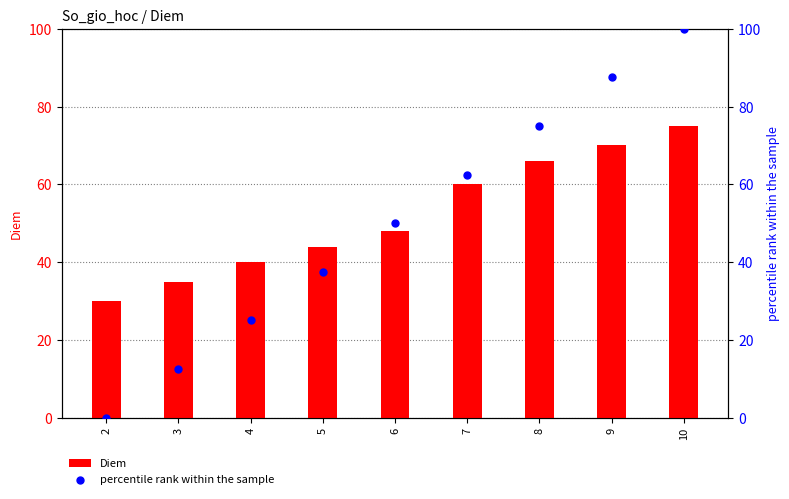

Which series has the largest total across all categories?

Diem